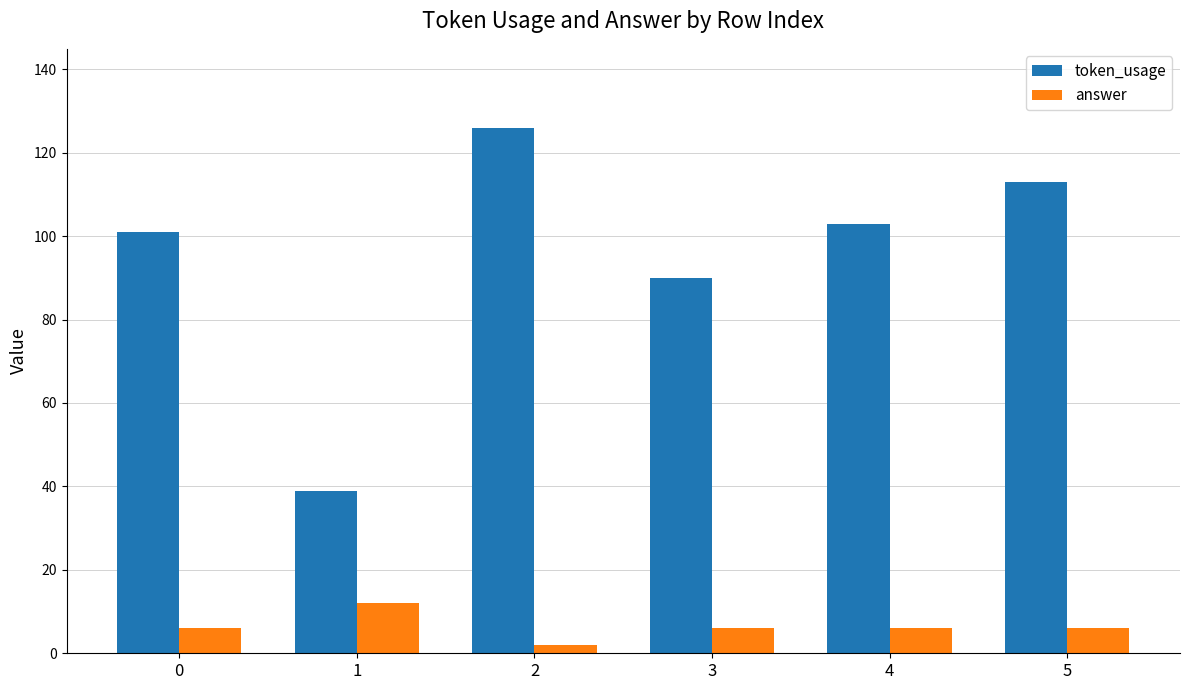

Count the number of categories in the chart.

6